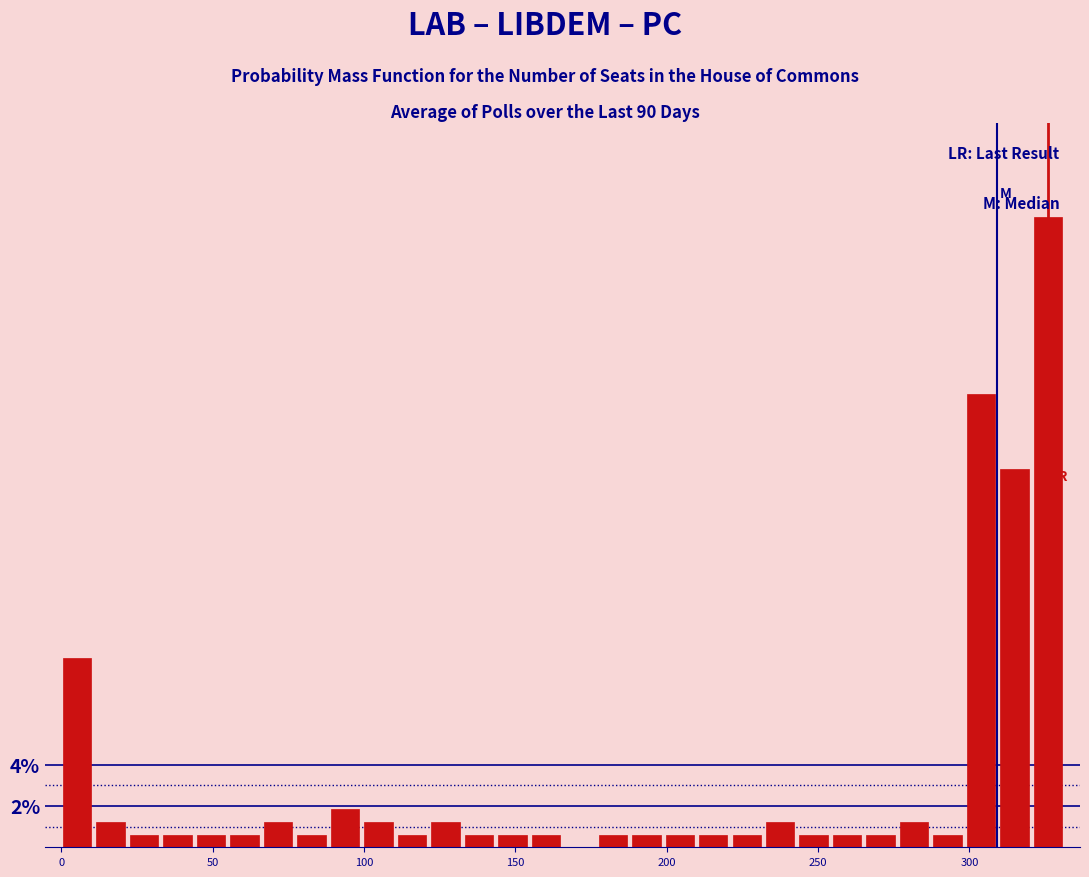

Read against the x-axis, roughly where is the centre of the tallest bar?

325